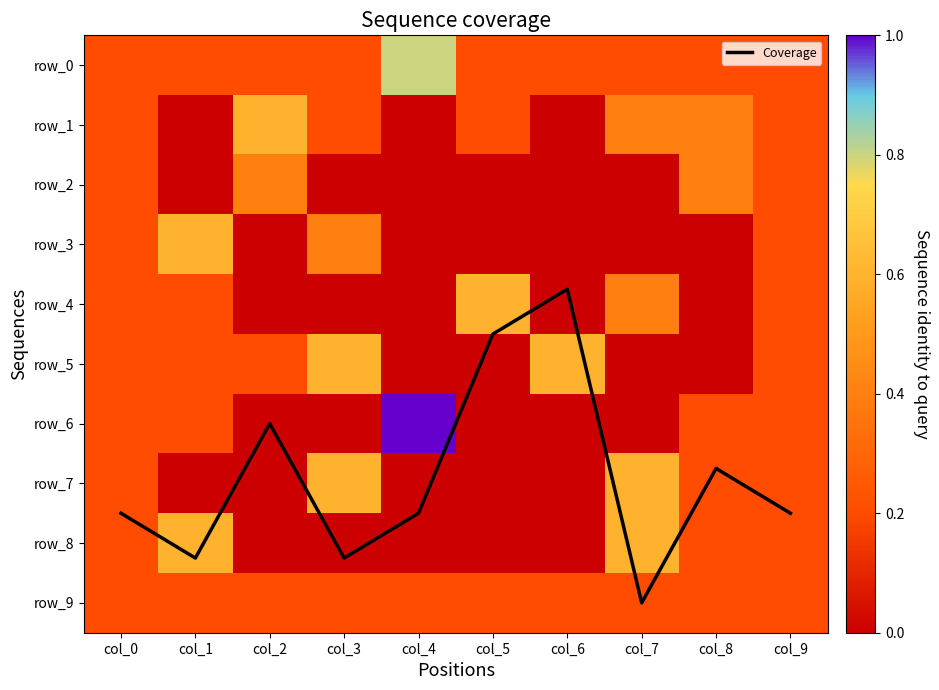

Which category has the lowest value in the row_3 series?

col_2